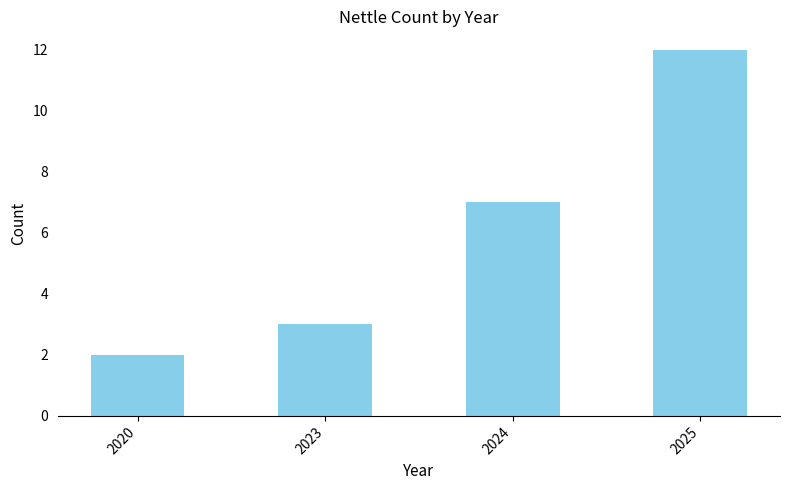

At which category does the chart reach its minimum across all series?

2020